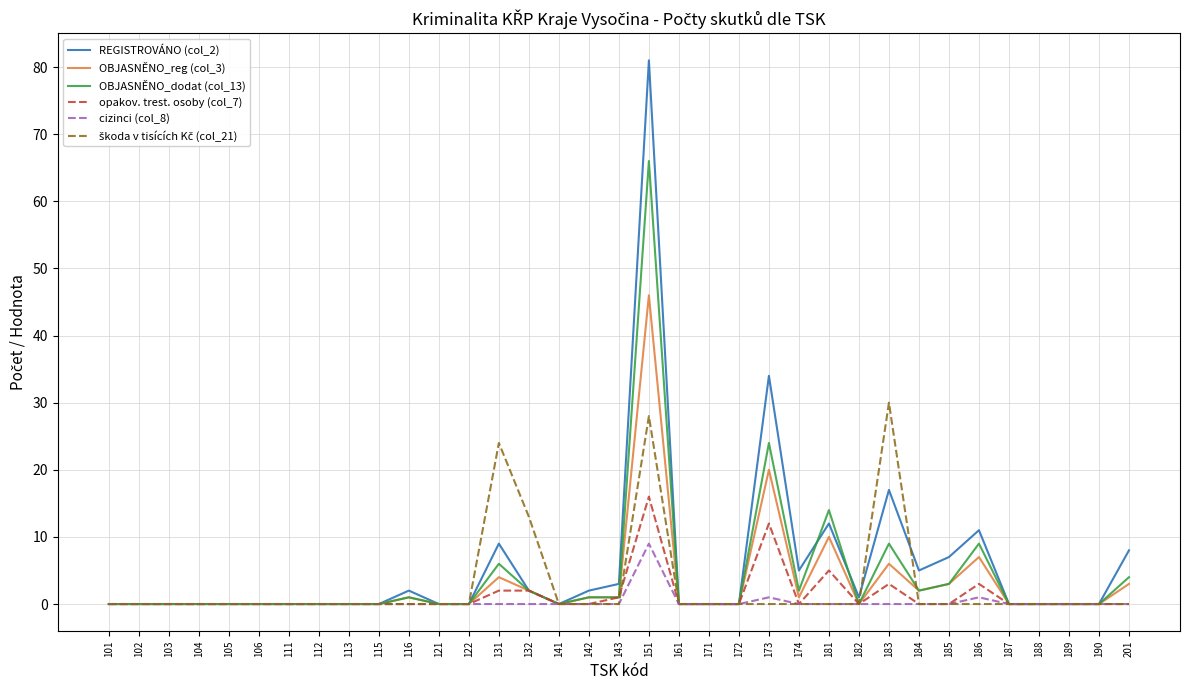

The REGISTROVÁNO (col_2) series shows -56 at 111. True or false?

False